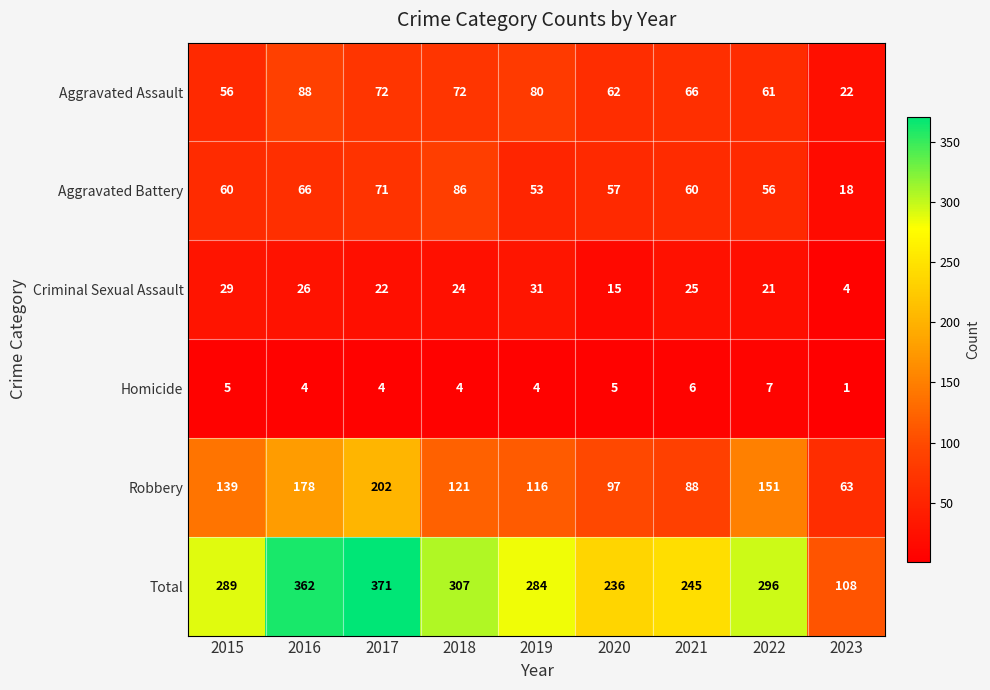

What is the maximum value shown in the chart?

371